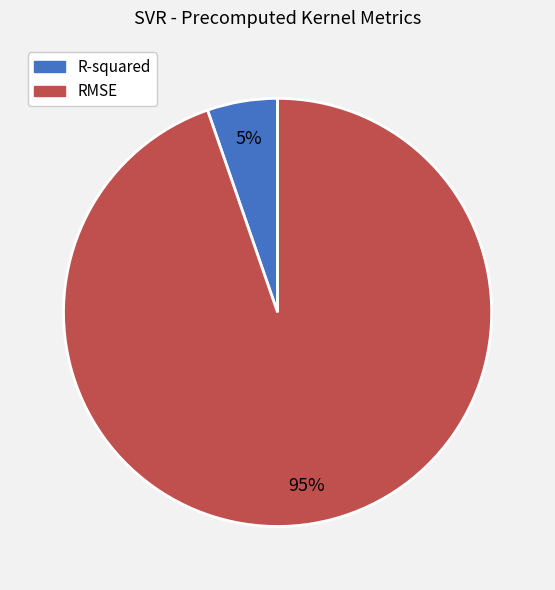

How many segments does this pie chart have?

2